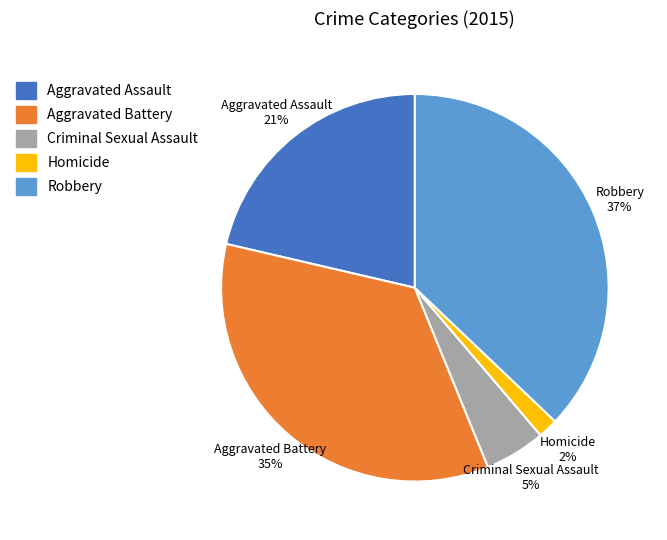

Which slice is the smallest?

Homicide